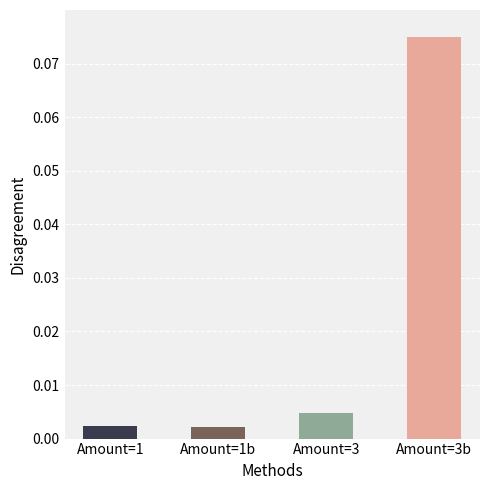

Which label corresponds to the largest value in the chart?

Amount=3b